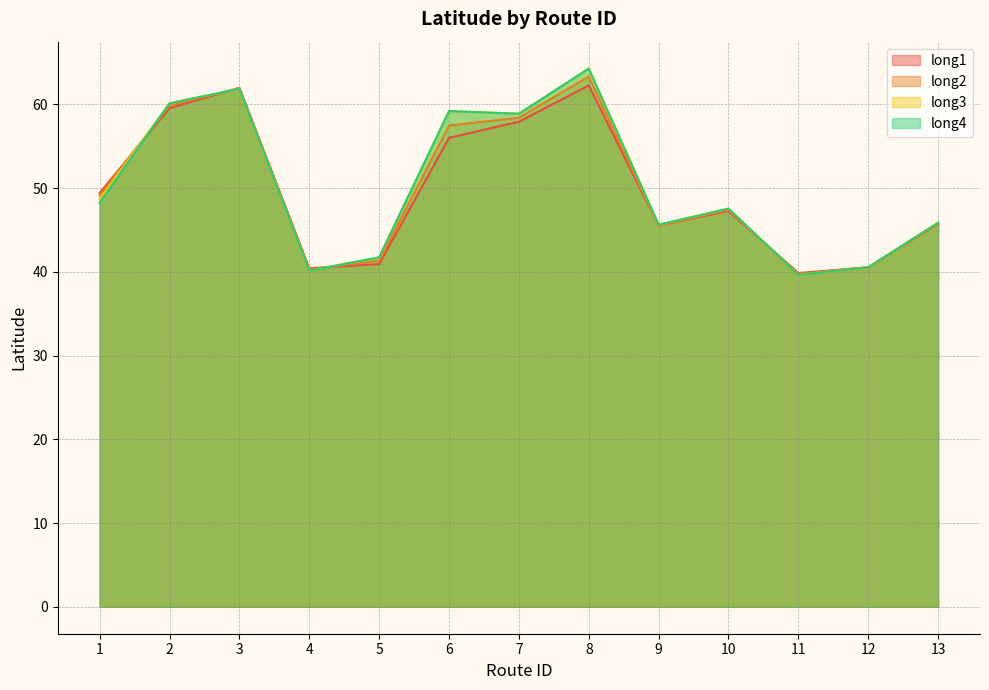

What is the lowest value of the long4 series?

39.6